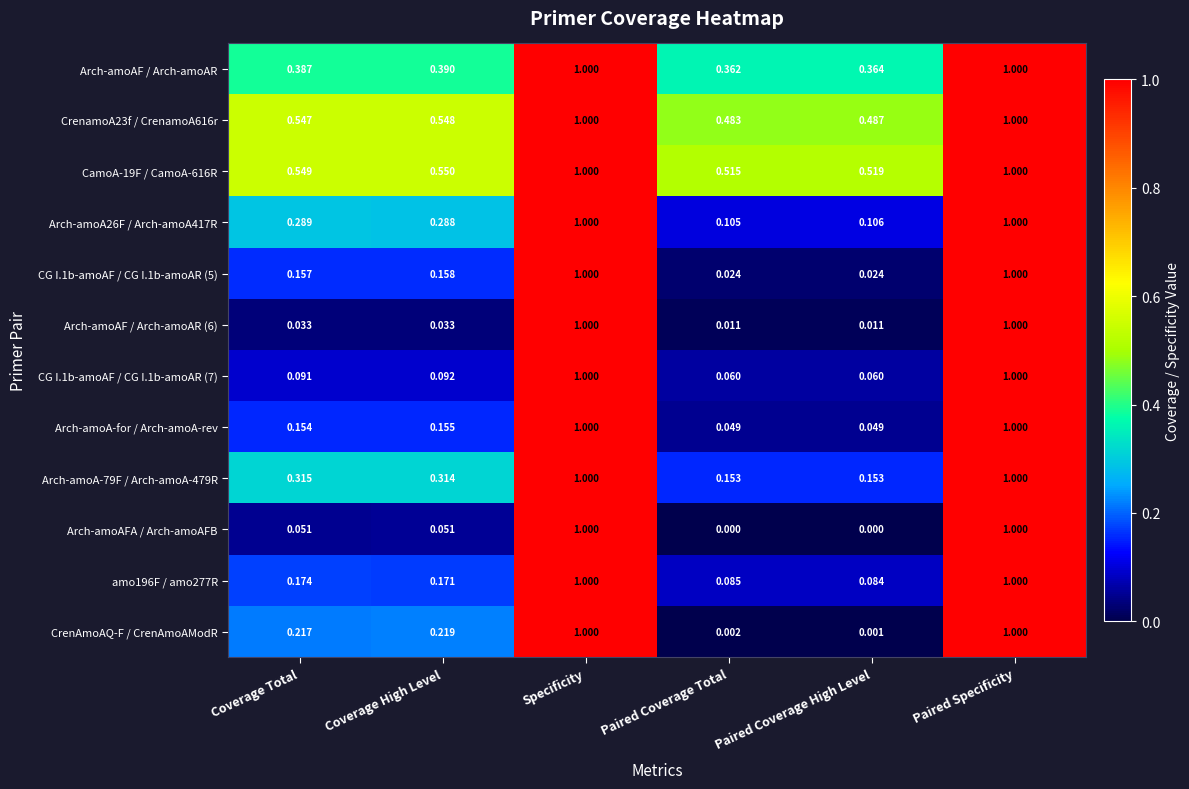

Where is CrenAmoAQ-F / CrenAmoAModR nearest to the value 0?

Paired Coverage High Level